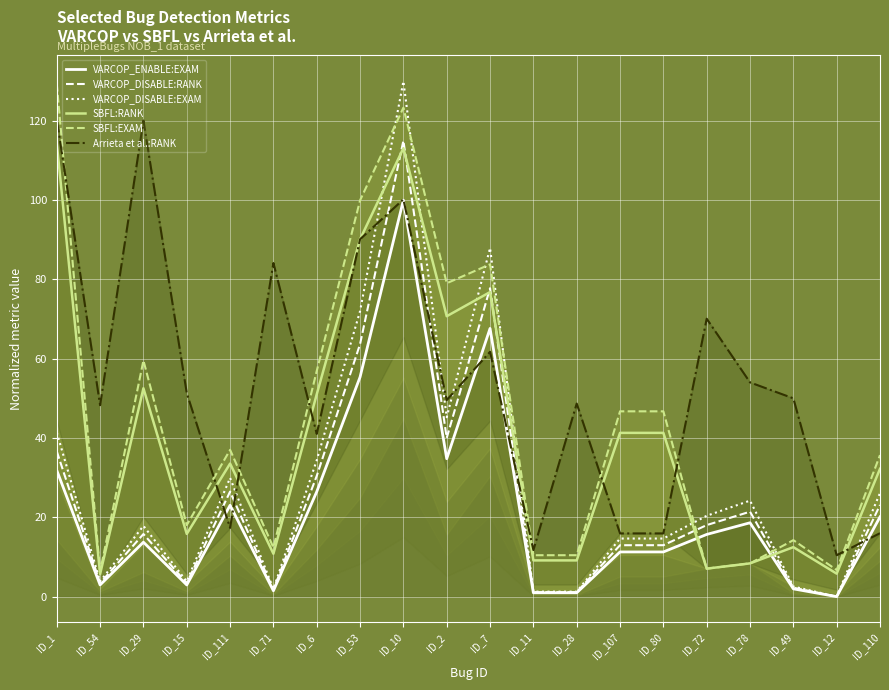

True or false: SBFL:EXAM and VARCOP_ENABLE:EXAM intersect in this chart.

True